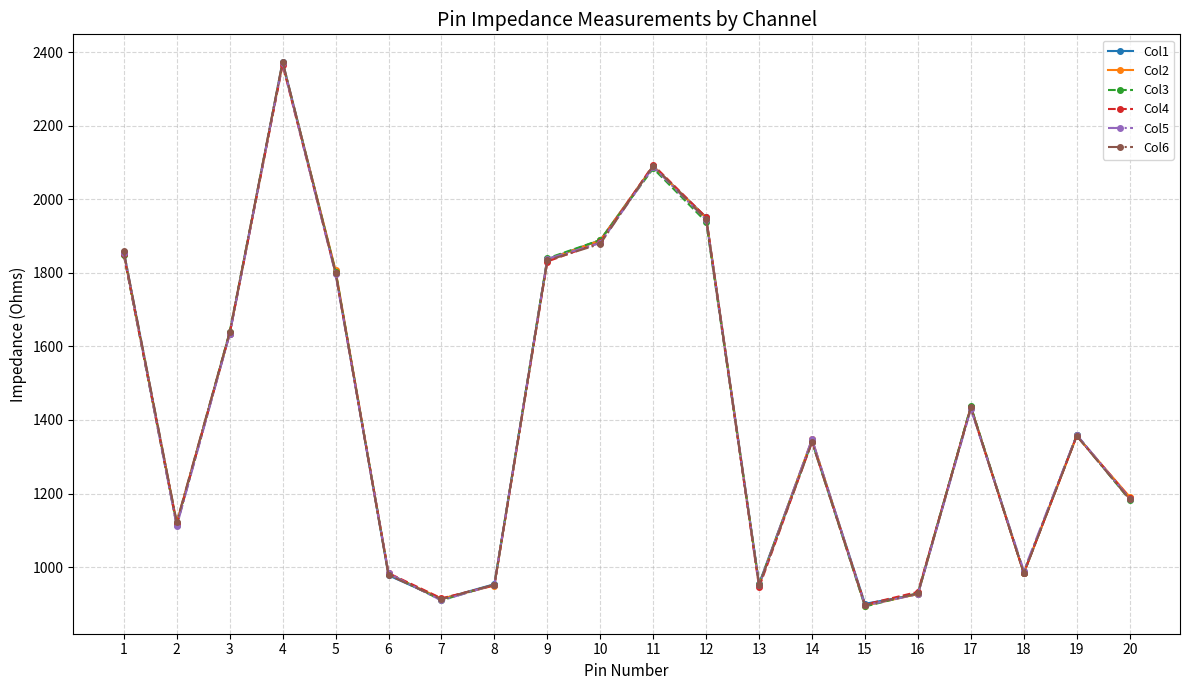

What is the difference between the maximum and second lowest values in the Col3 series?

1459.7